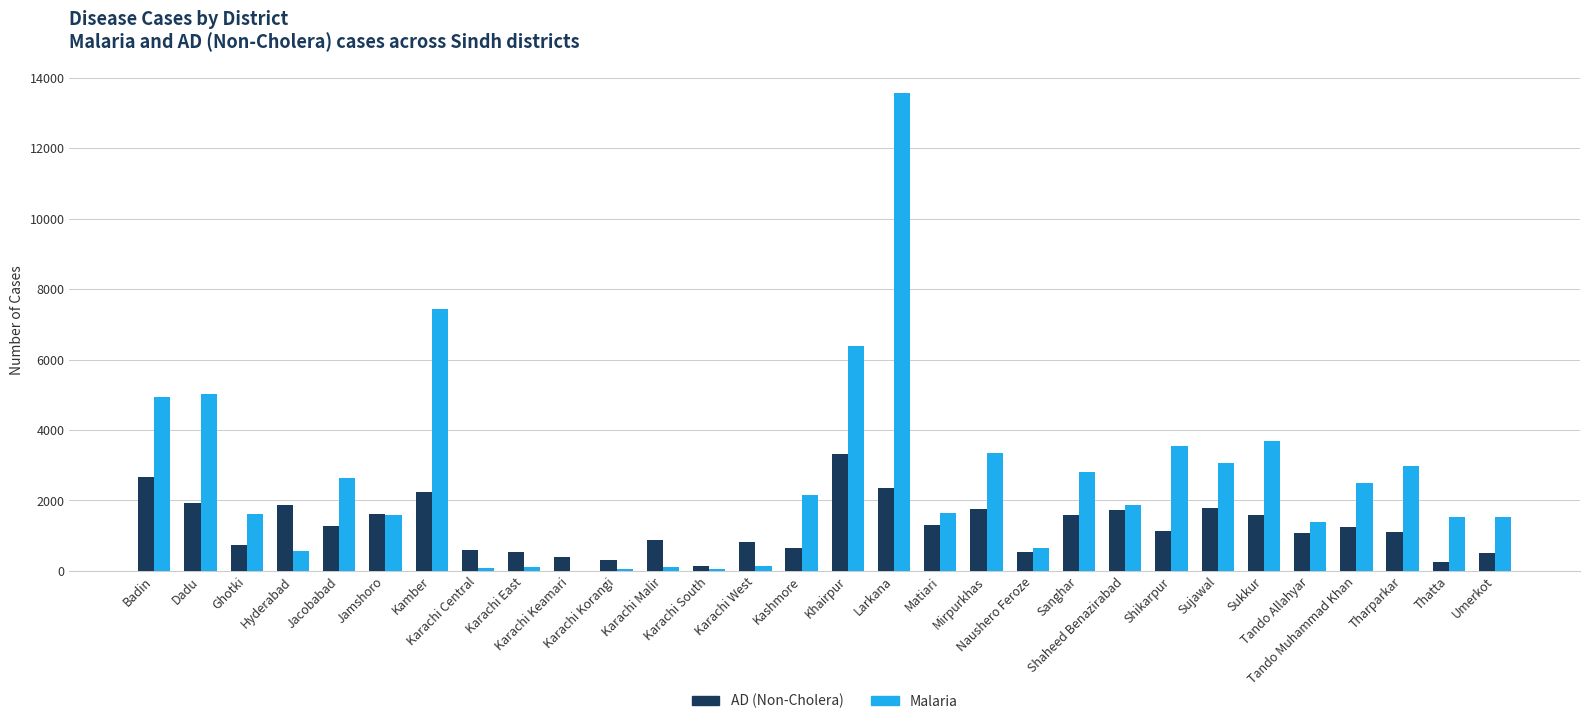

Does the chart contain stacked bars?

No